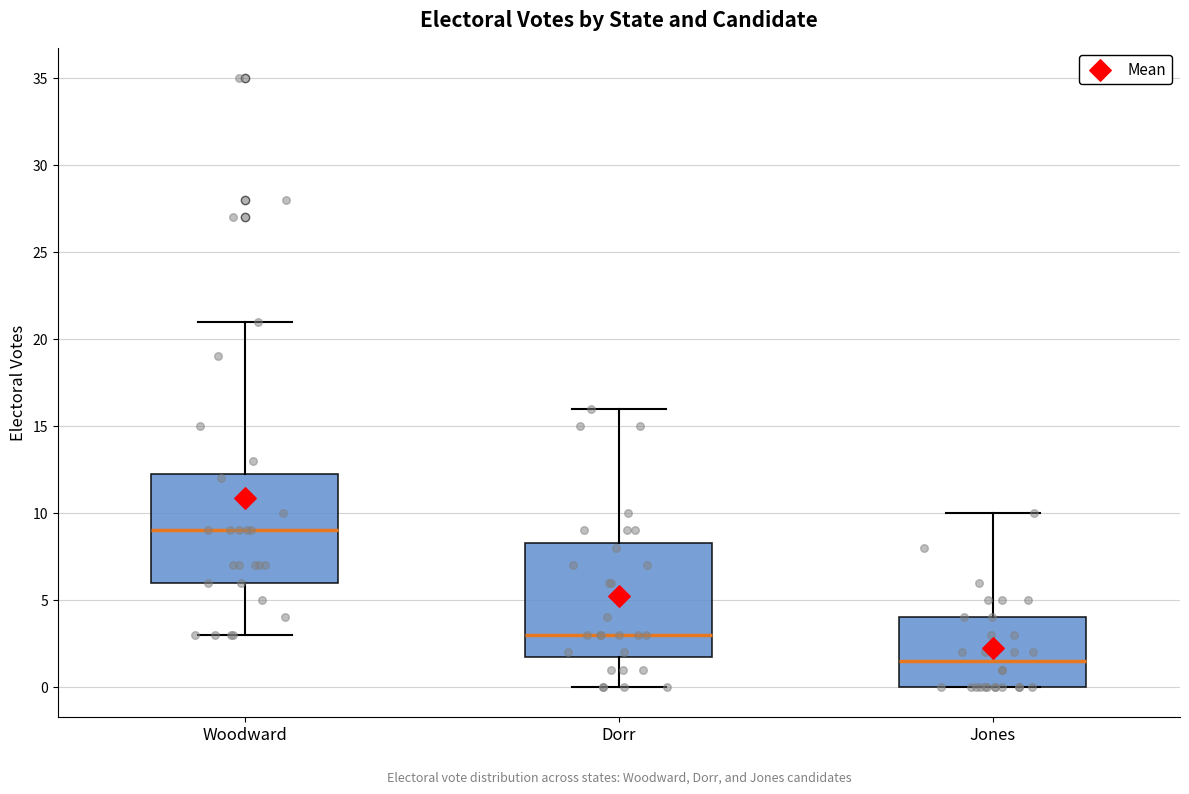

Reading left to right, transcribe this box plot: for each box, give where its median line is, the range the box spans, and where its two whiskers end, as read against the y-axis. The values are not printed on the chart, so give them approximately, as read against the axis.

Woodward: median 9.0, box 6.0 to 12.5, whiskers 3.0 to 21.0
Dorr: median 3.0, box 2.0 to 8.5, whiskers 0.0 to 16.0
Jones: median 1.5, box 0.0 to 4.0, whiskers 0.0 to 10.0